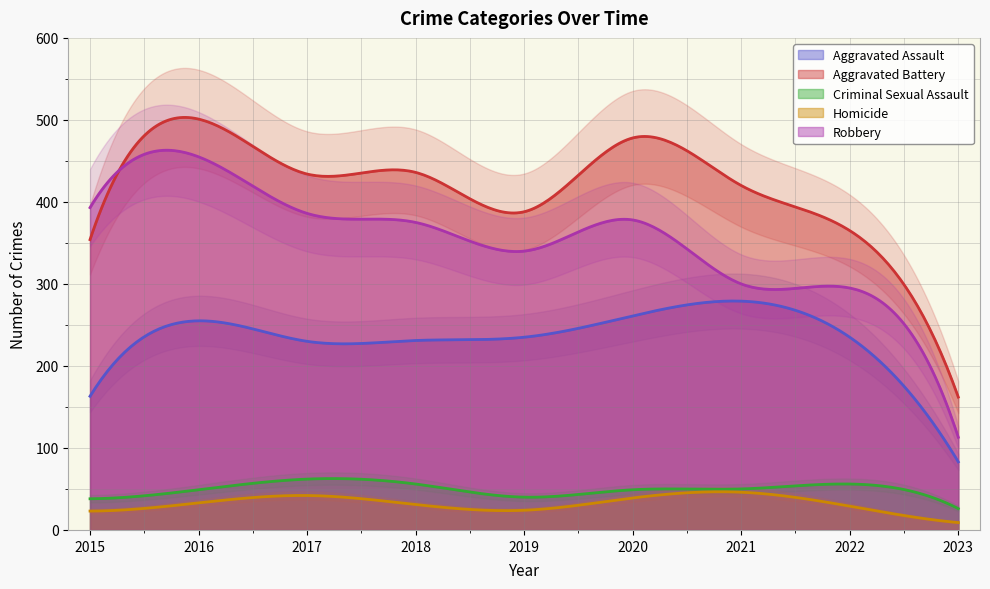

Which series has the largest total across all categories?

Aggravated Battery